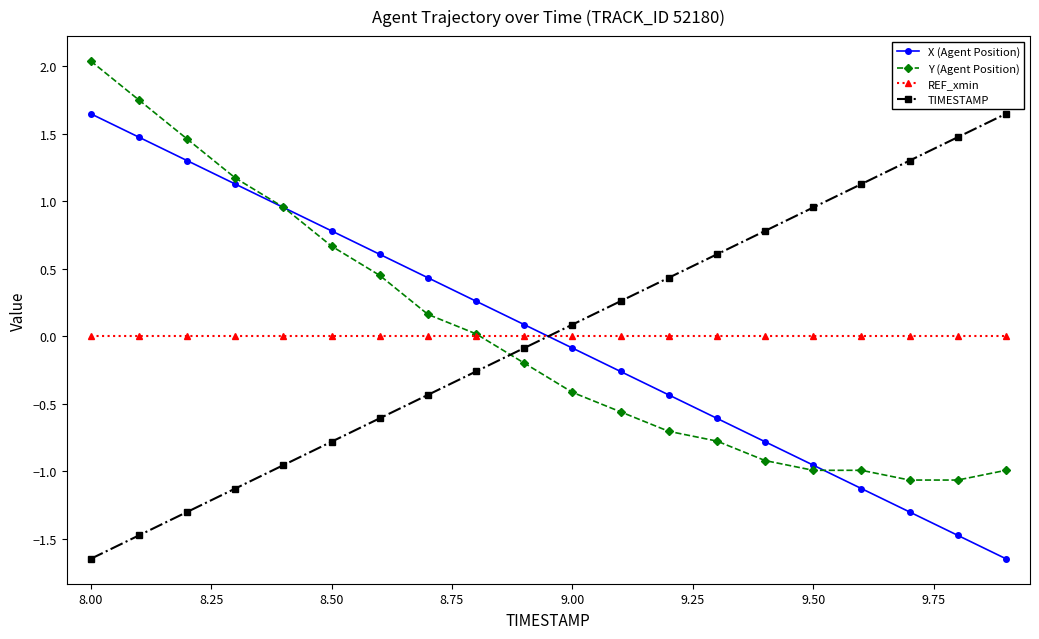

What is the greatest value displayed?

2.0